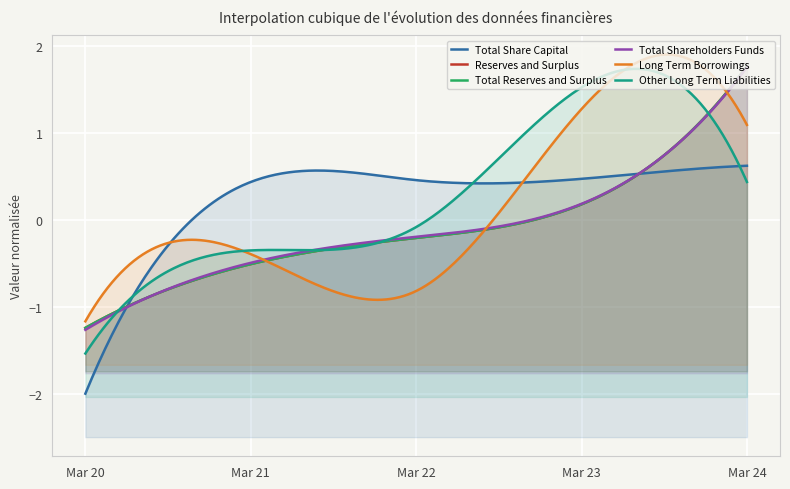

True or false: Reserves and Surplus has more than 0 points higher than both neighbors.

False